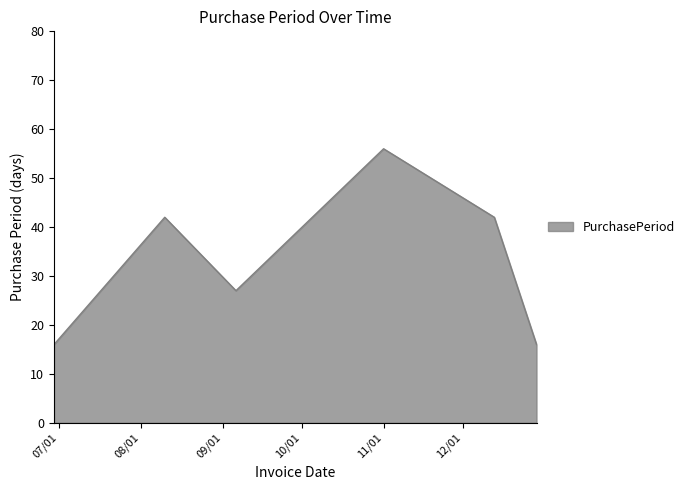

What is the difference between the maximum and minimum values?

40